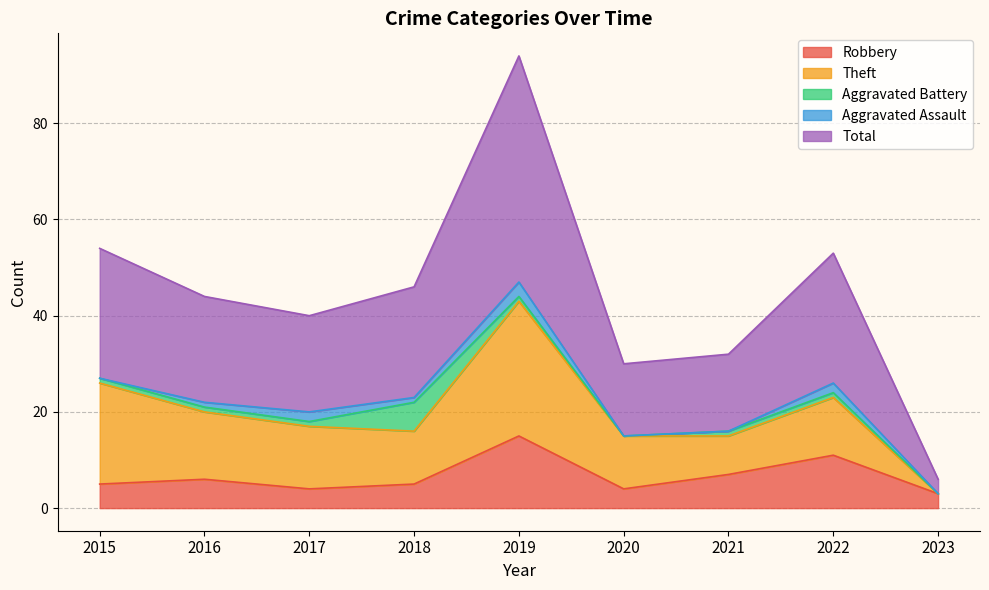

What is the sum of all Aggravated Battery values?

12